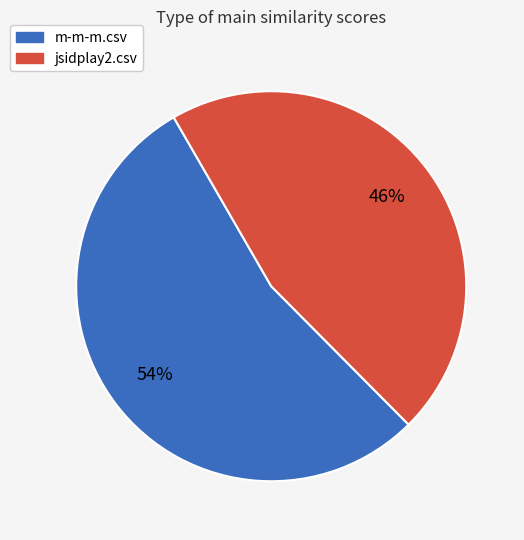

What is the majority slice?

m-m-m.csv